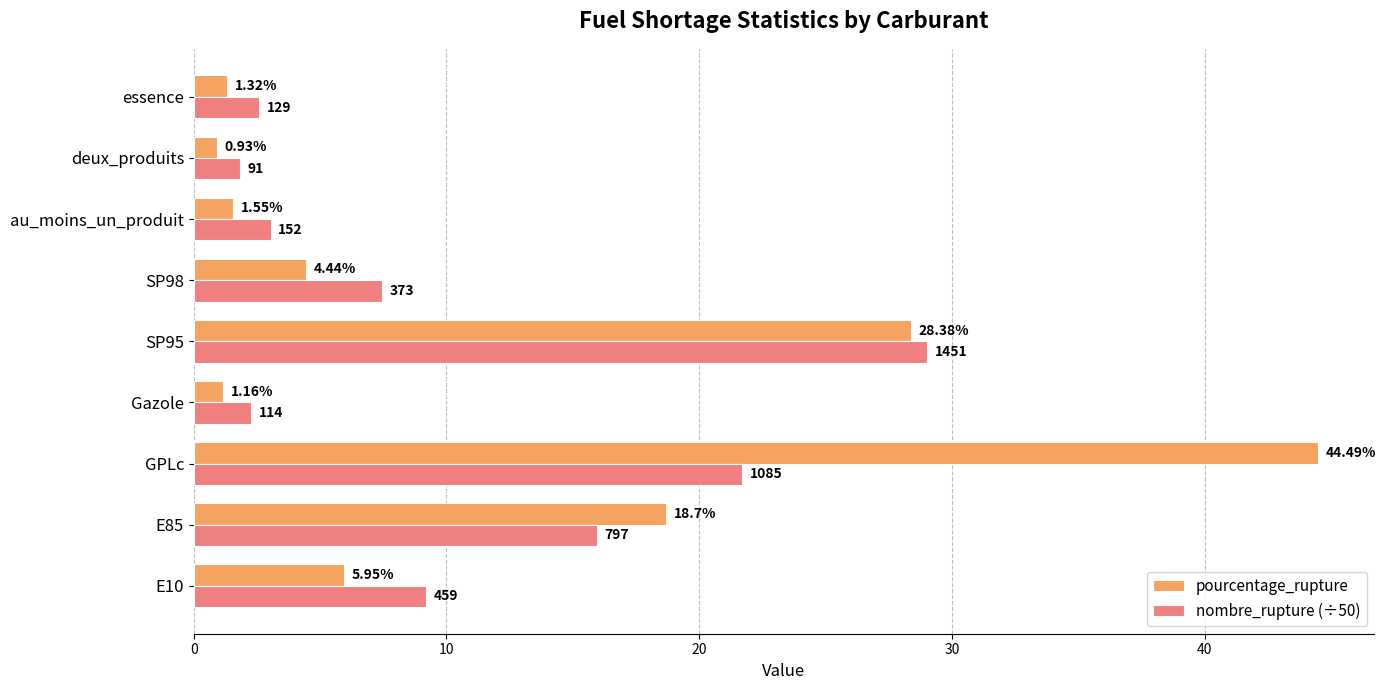

Rank the series at au_moins_un_produit from lowest to highest value.

pourcentage_rupture, nombre_rupture (÷50)